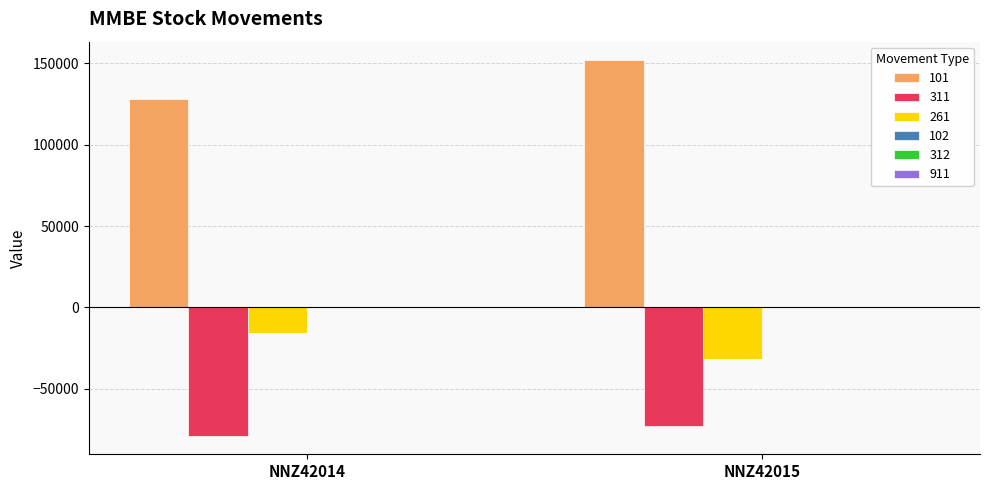

Rank the series at NNZ42015 from highest to lowest value.

101, 261, 311